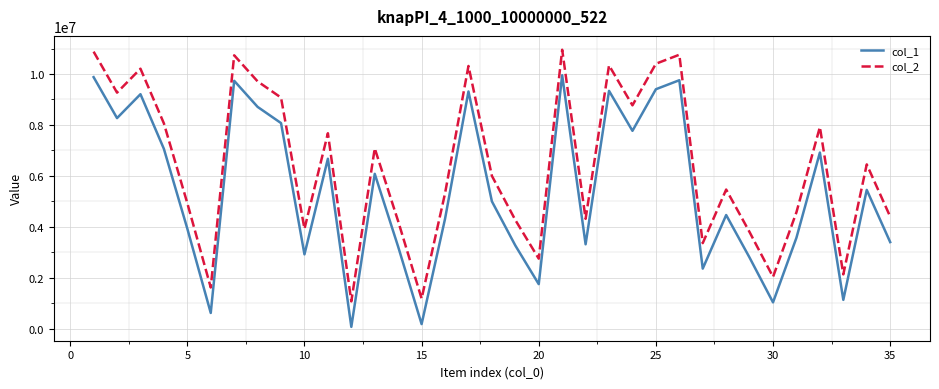

Which series has the largest total across all categories?

col_2